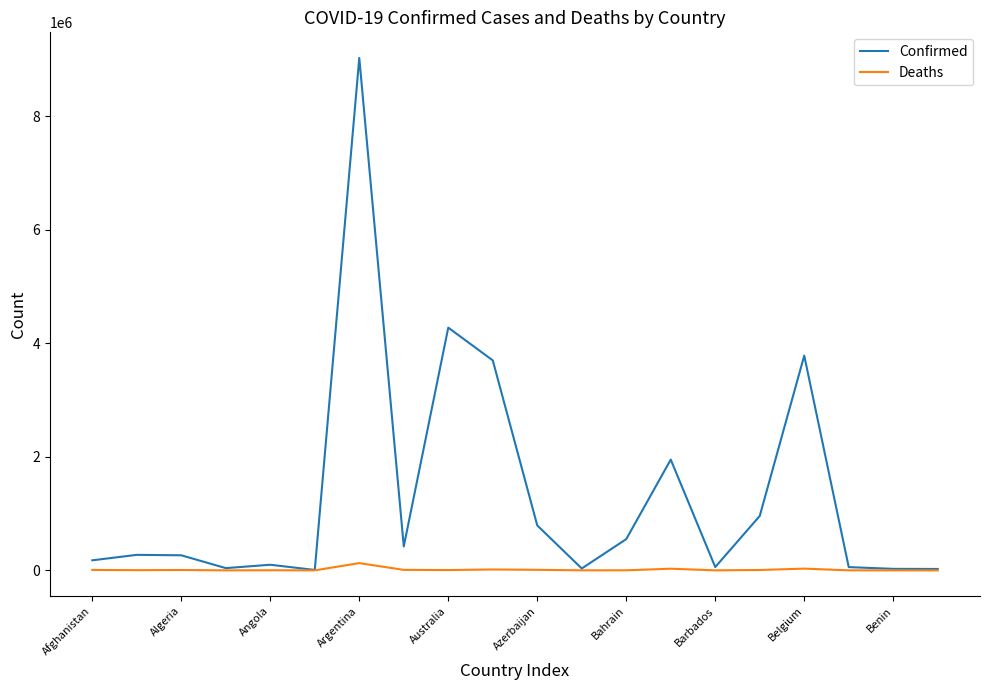

Which series has the widest spread of values?

Confirmed